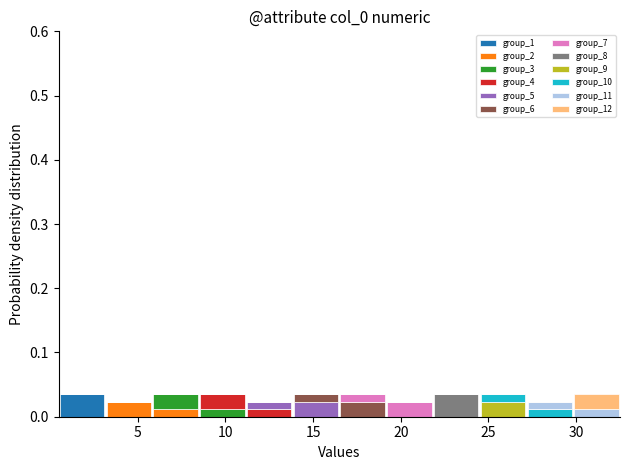

Reading left to right, transcribe this chart: for each stacked bar, give the range it covers on the x-axis and its total height. Neither the bar edges nor the heights are printed on the chart, so give them approximately, as read against the axes.

0.5 to 3.0: 0.04
3.0 to 6.0: 0.02
6.0 to 8.5: 0.04
8.5 to 11.0: 0.04
11.0 to 14.0: 0.02
14.0 to 16.5: 0.04
16.5 to 19.0: 0.04
19.0 to 22.0: 0.02
22.0 to 24.5: 0.04
24.5 to 27.0: 0.04
27.0 to 30.0: 0.02
30.0 to 32.5: 0.04